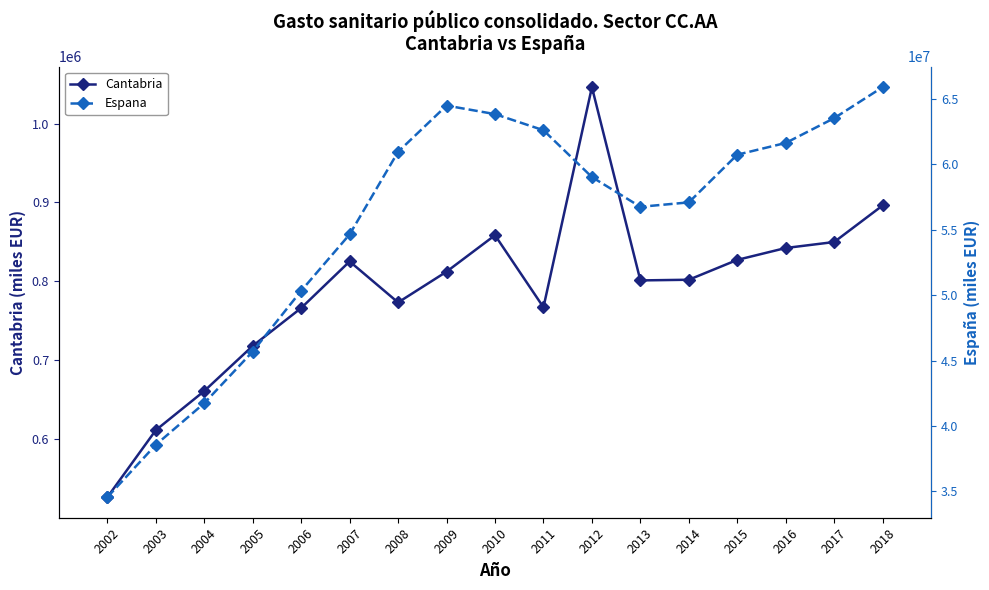

What is the total value across all series at 2016?

62485502.1